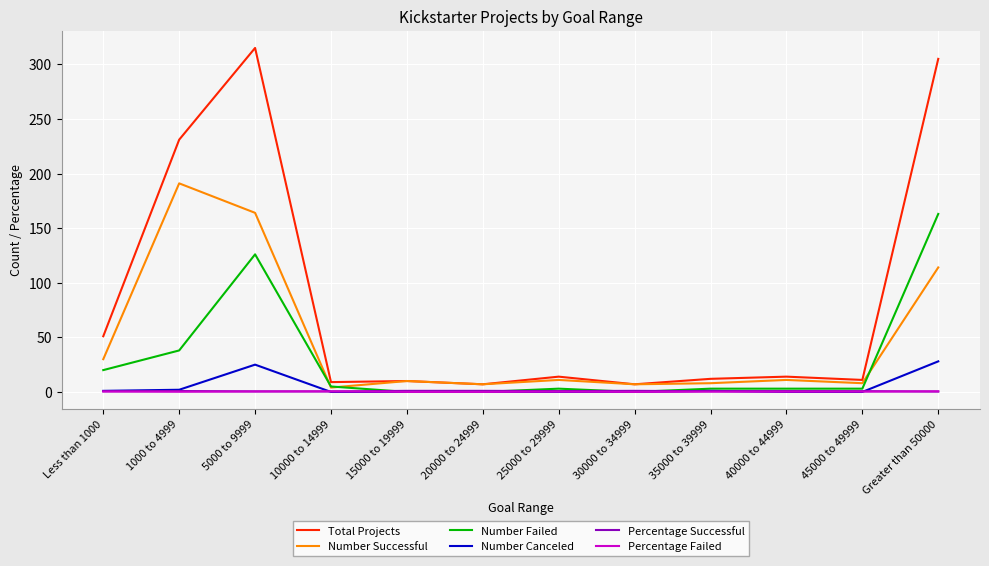

Which series has the largest range (max minus min)?

Total Projects